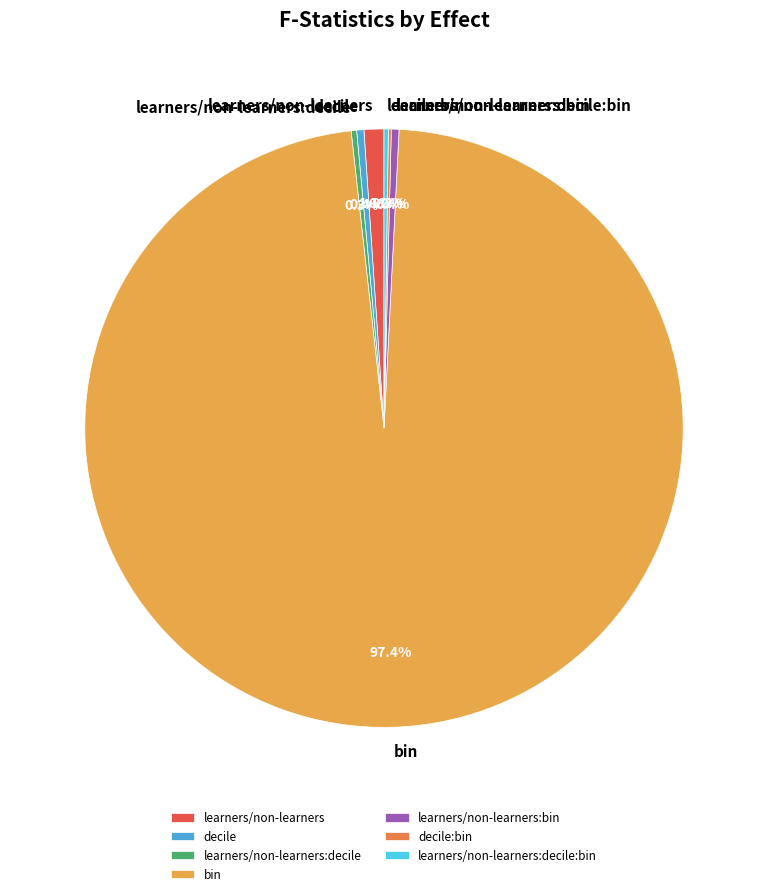

Does bin represent more than half of the total?

Yes